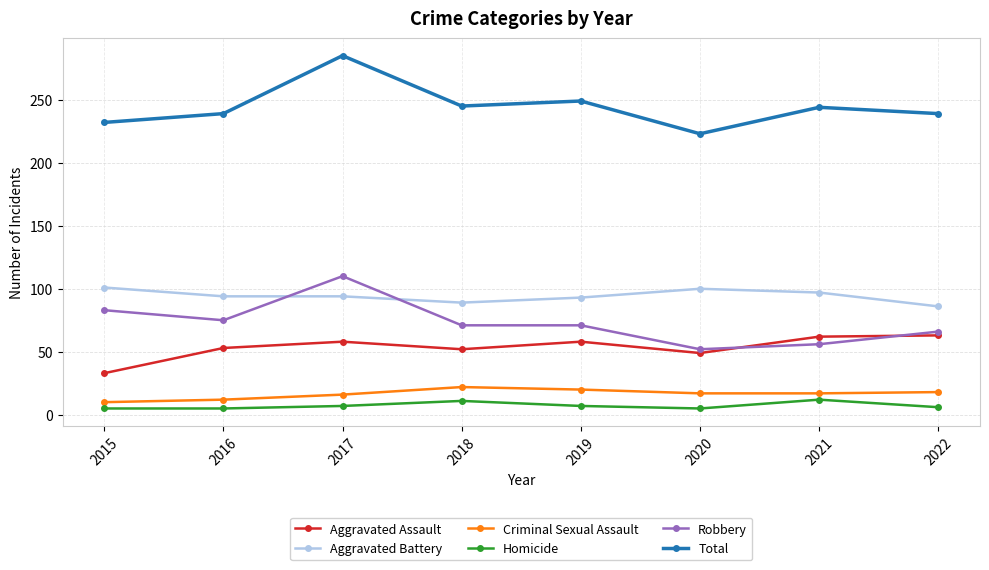

Is it true that Total equals 73 at 2022?

False